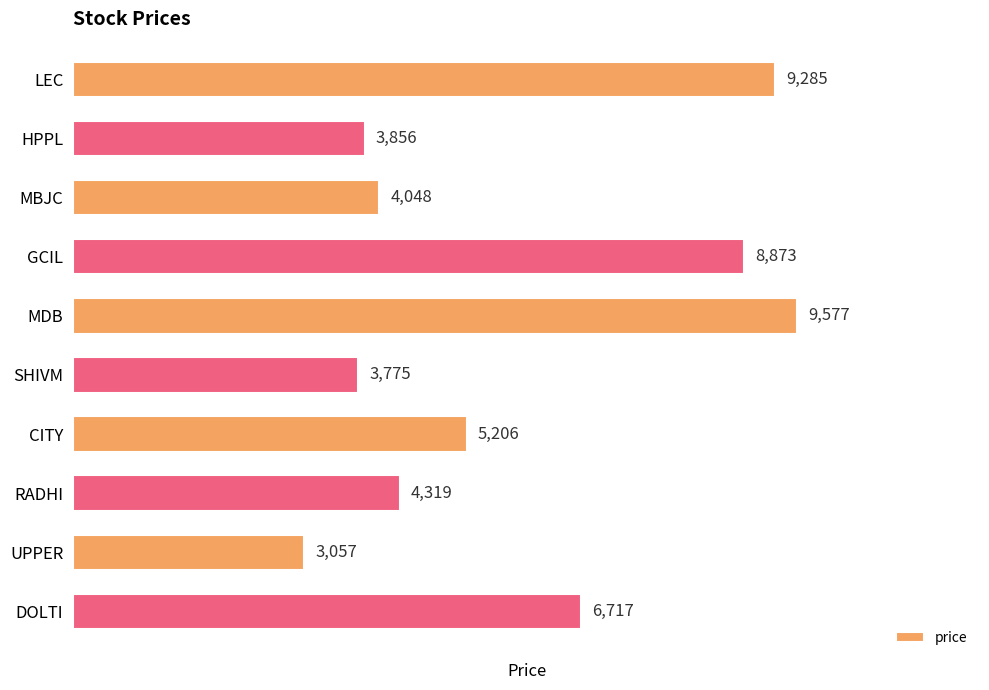

What is the maximum value shown in the chart?

9577